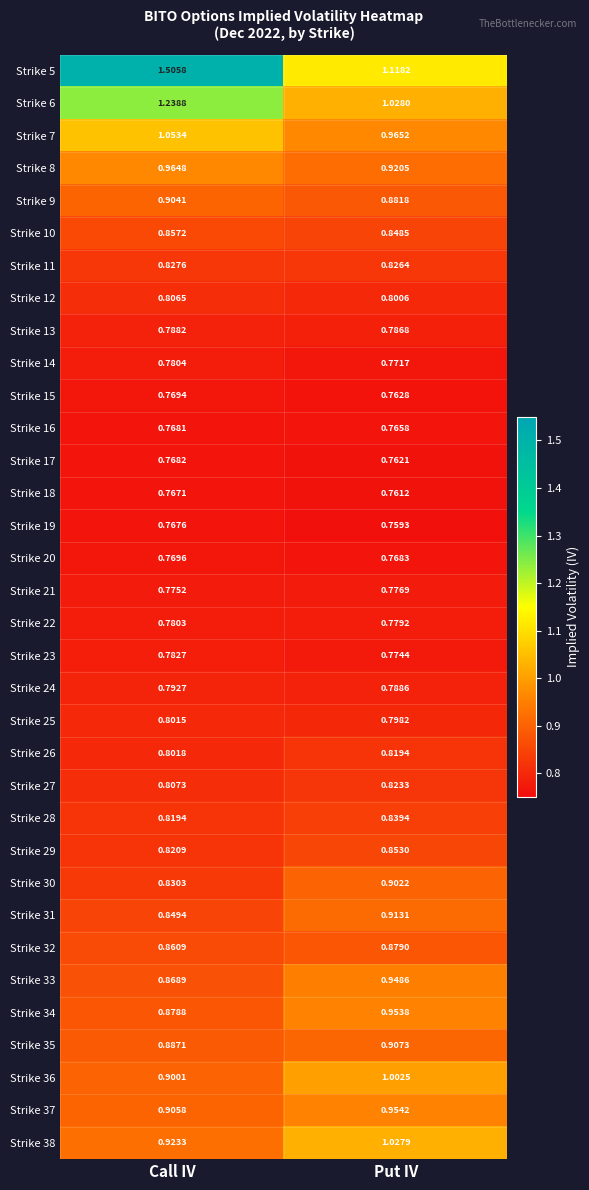

List the labels in order of Strike 16 value, smallest first.

Put IV, Call IV